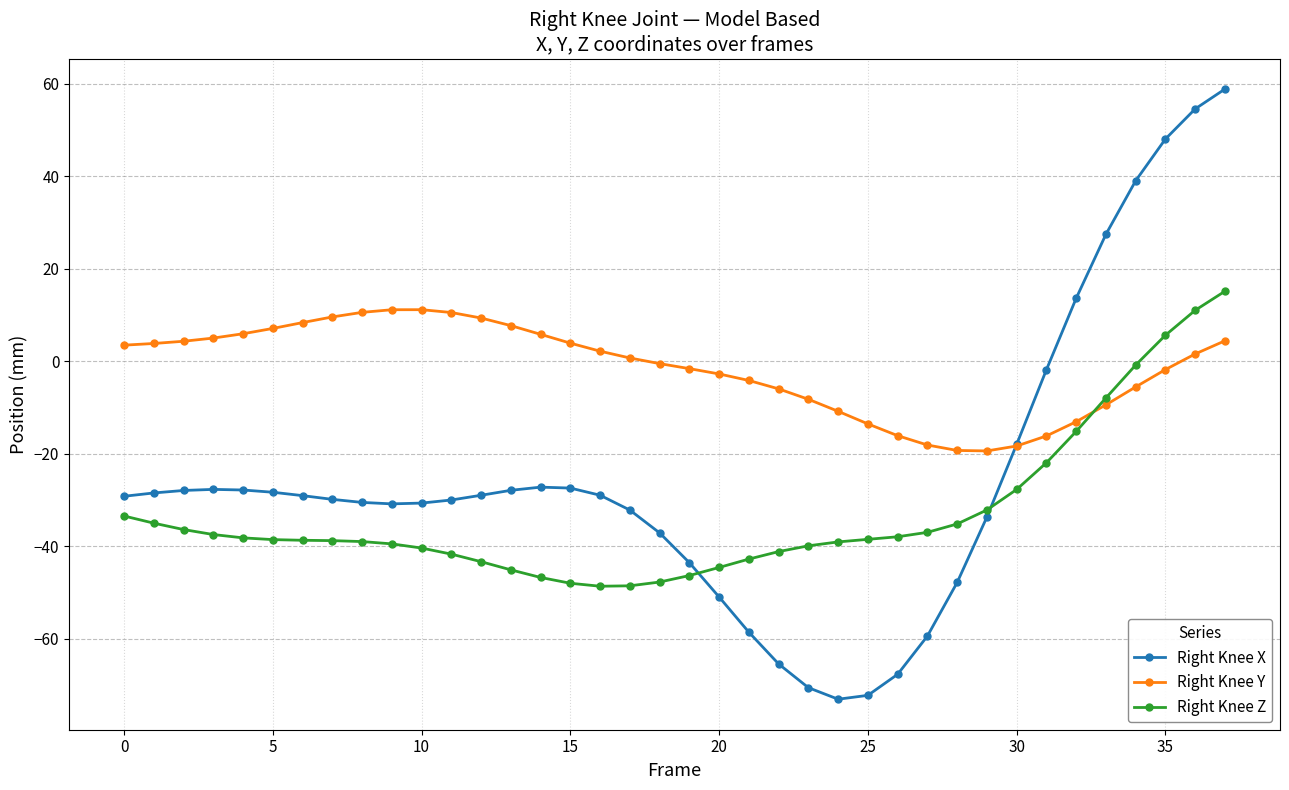

At how many categories does at least one series exceed 29?

4